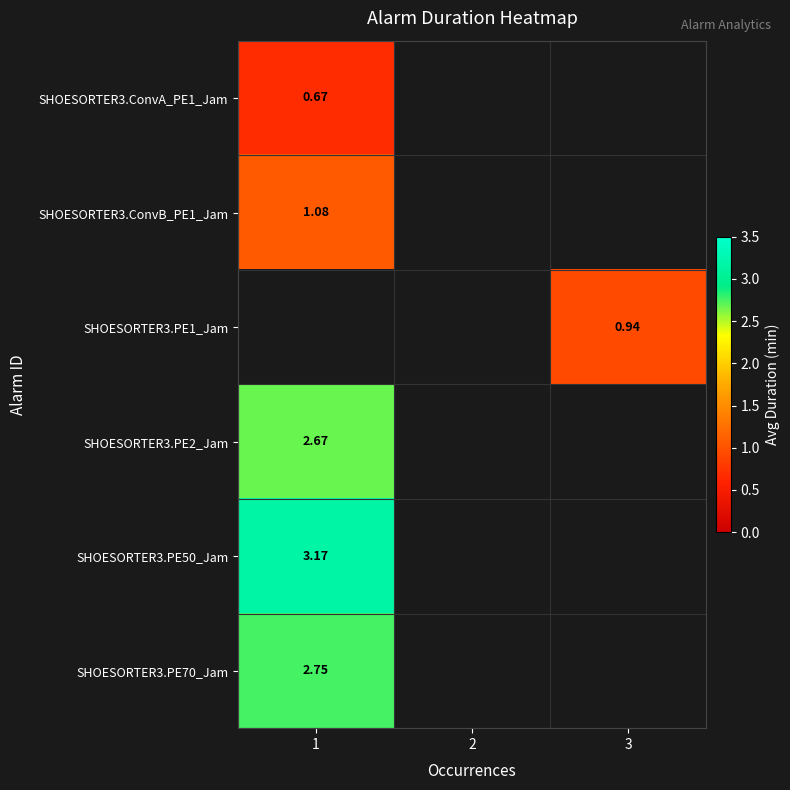

Is the value of SHOESORTER3.ConvB_PE1_Jam at 1 greater than the value of SHOESORTER3.ConvA_PE1_Jam at 1?

Yes